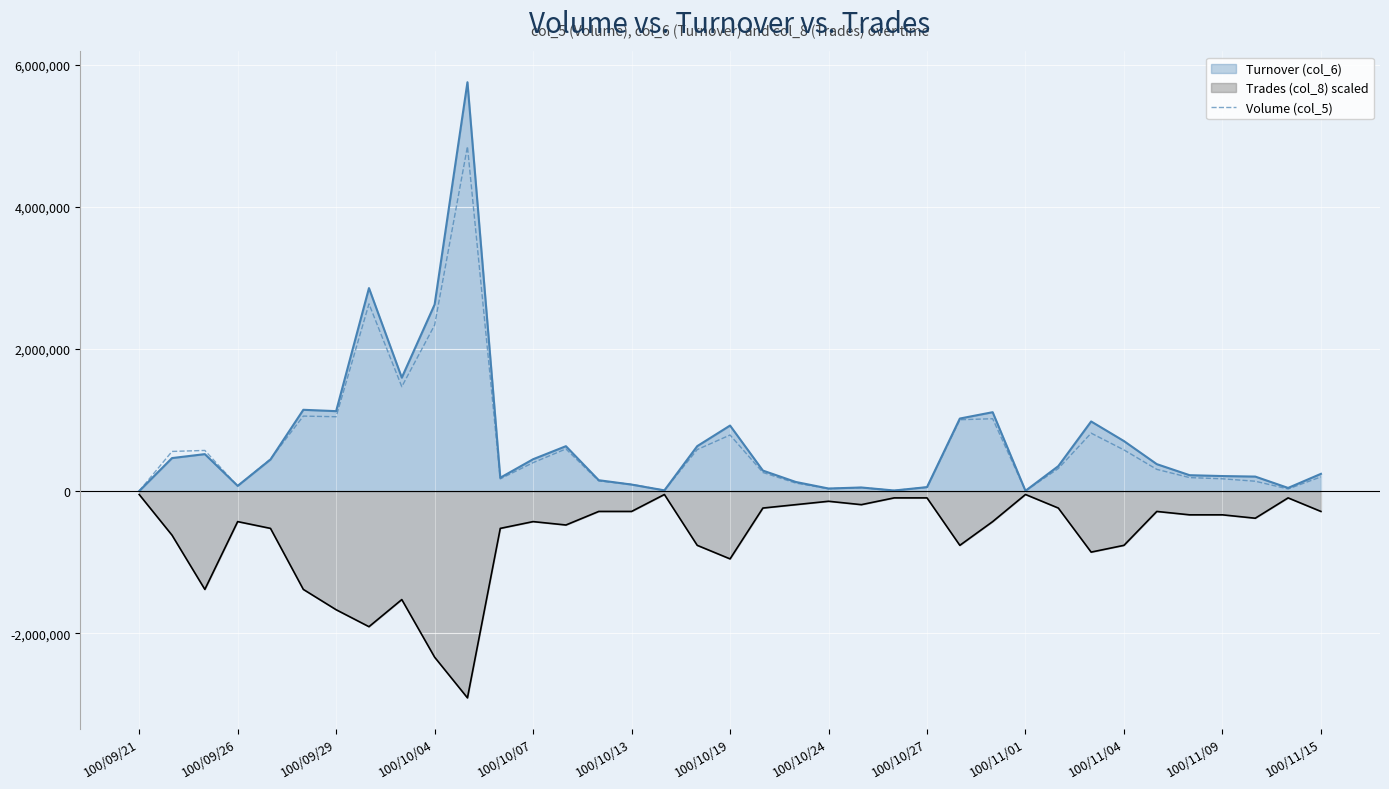

Rank the series by their maximum value, from lowest to highest.

Trades (col_8) scaled, Volume (col_5), Turnover (col_6)